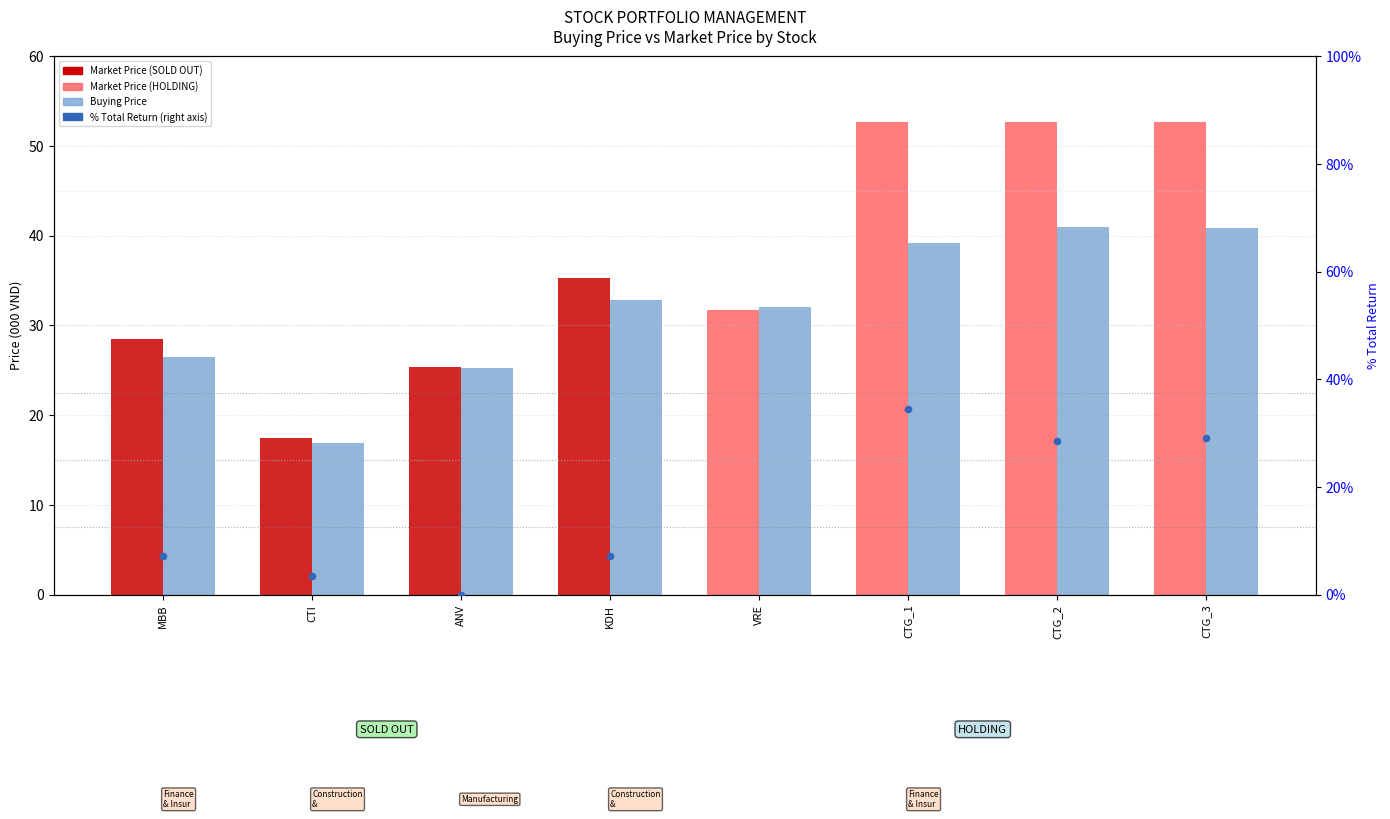

Which has a higher value, CTG_2 or ANV?

CTG_2